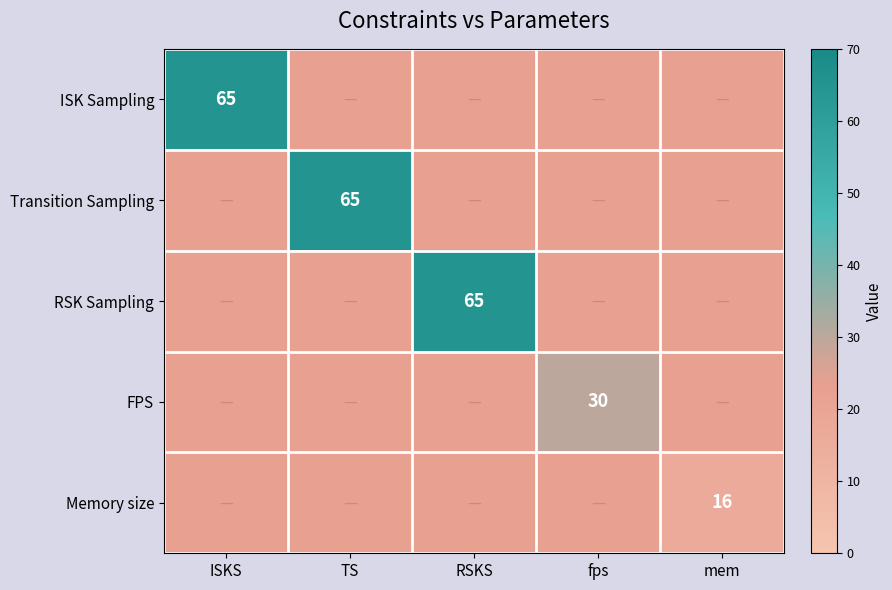

Rank the series at TS from highest to lowest value.

Transition Sampling, ISK Sampling, RSK Sampling, FPS, Memory size